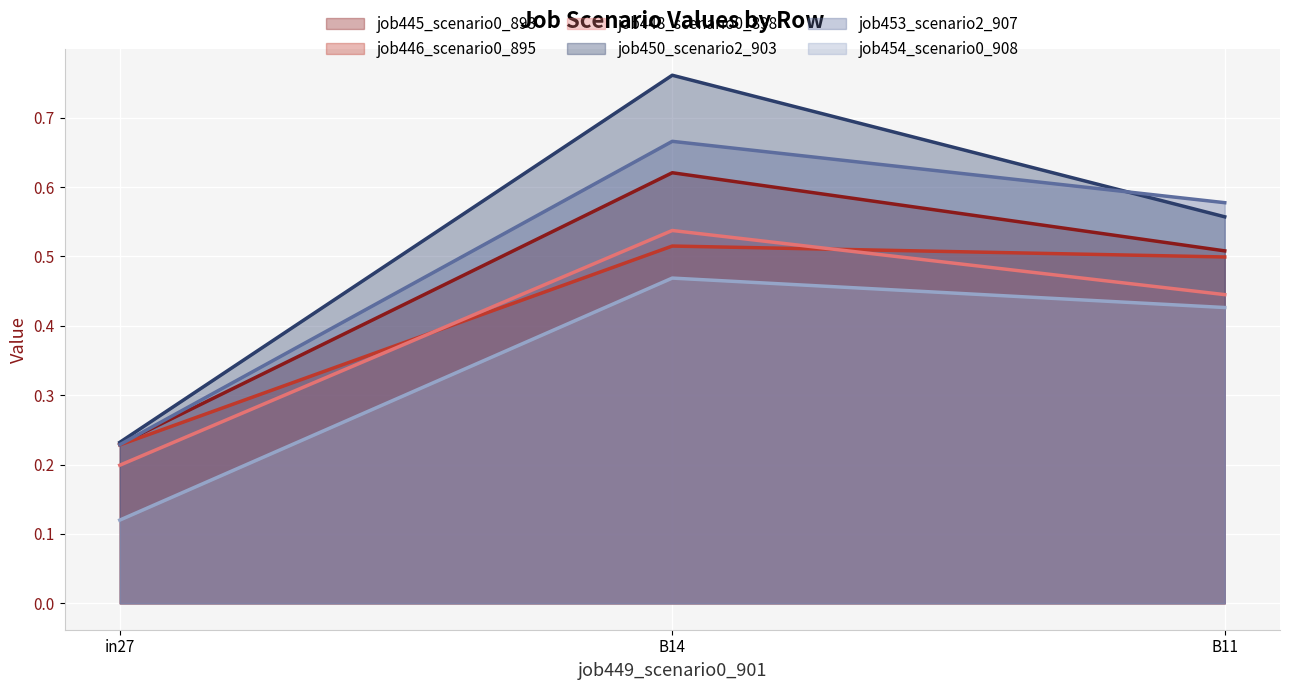

At which category is the sum across all series the highest?

B14